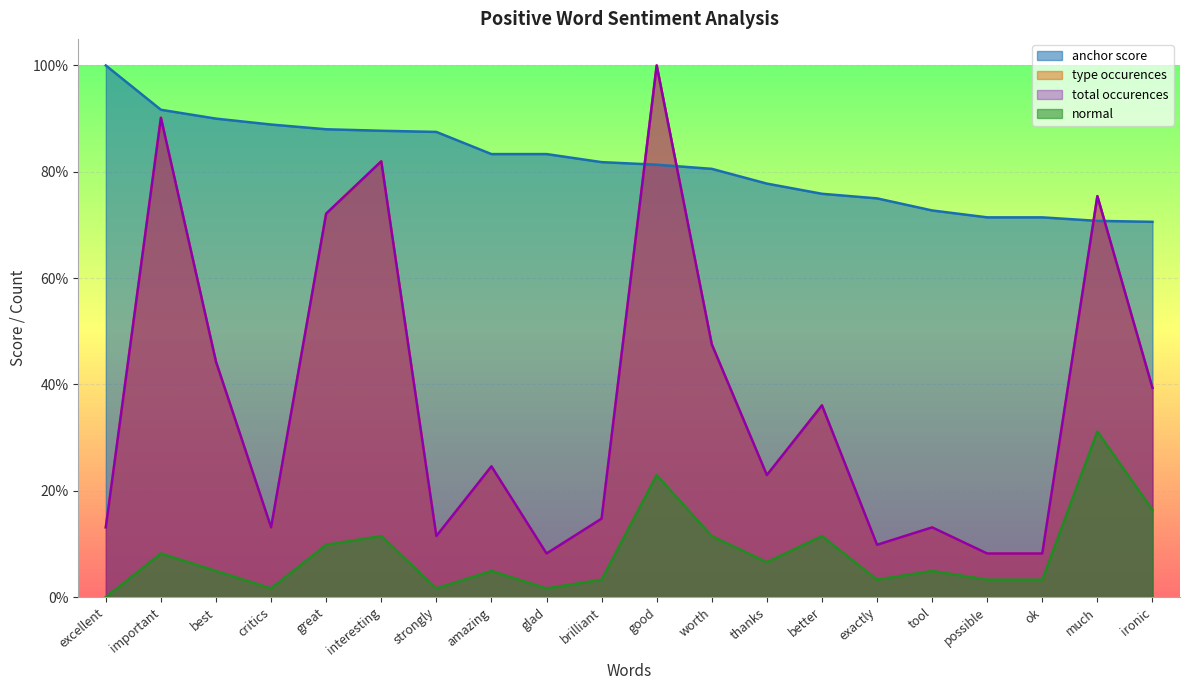

What is the difference between the anchor score values at exactly and excellent?

0.2